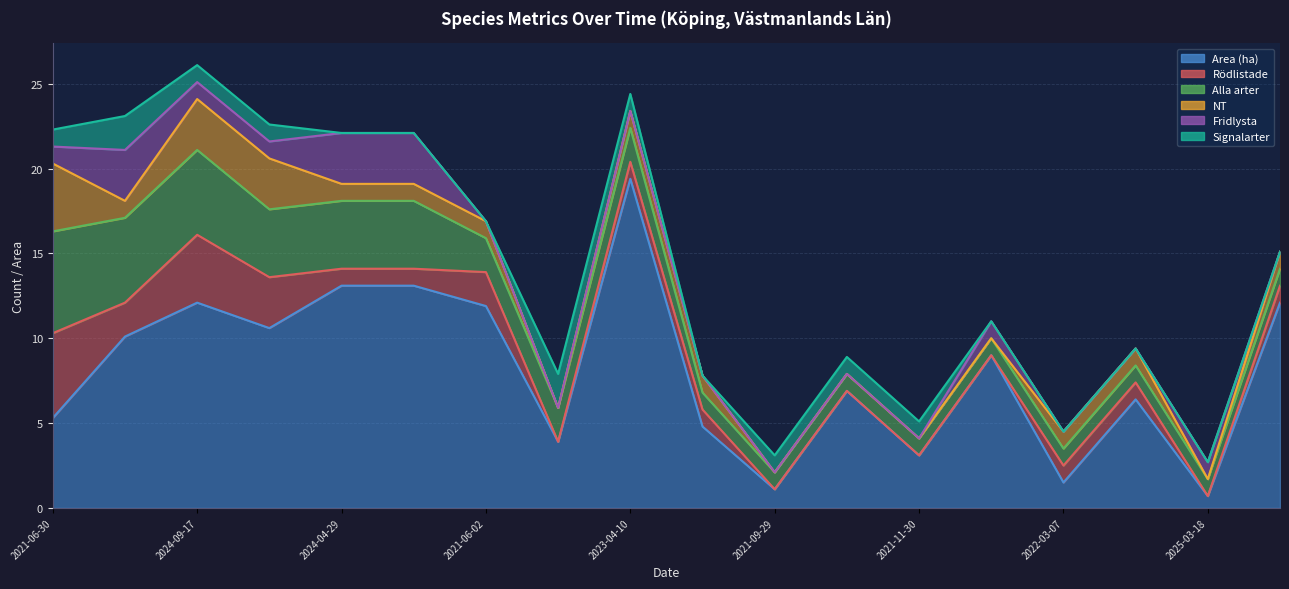

How many values in the NT series exceed 1?

3